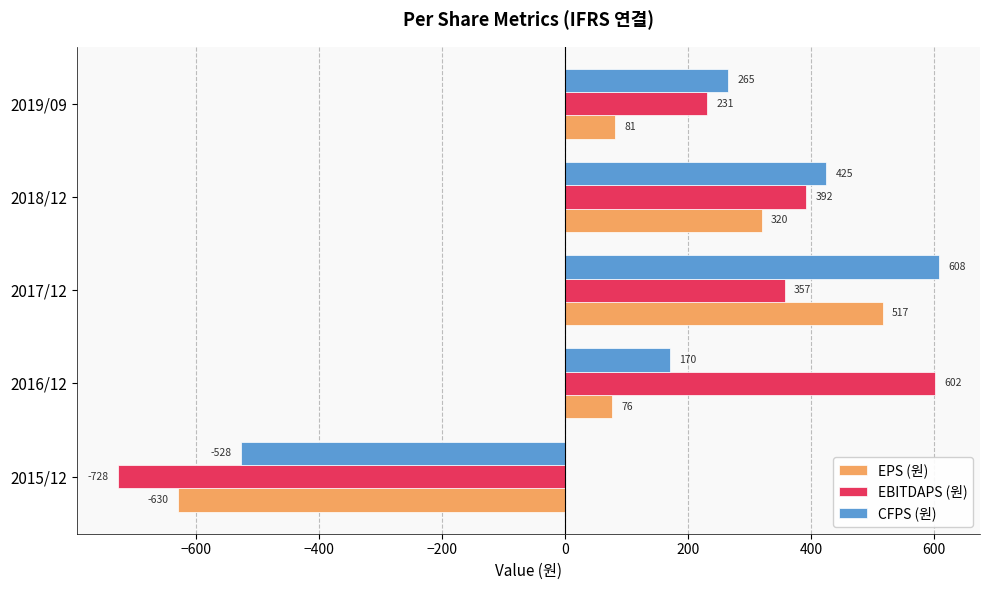

Is it true that EBITDAPS (원) equals 1063 at 2016/12?

False